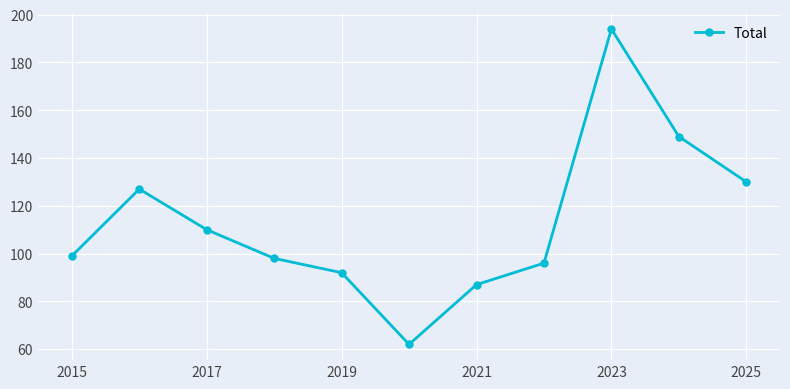

What is the maximum value shown in the chart?

194